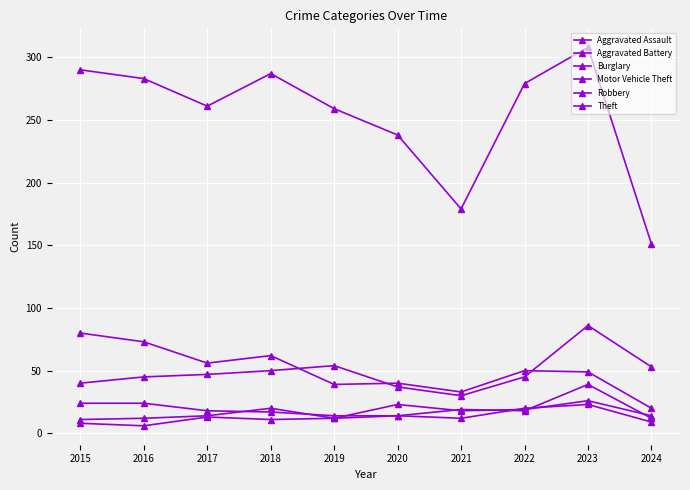

How many data points does each series have?

10